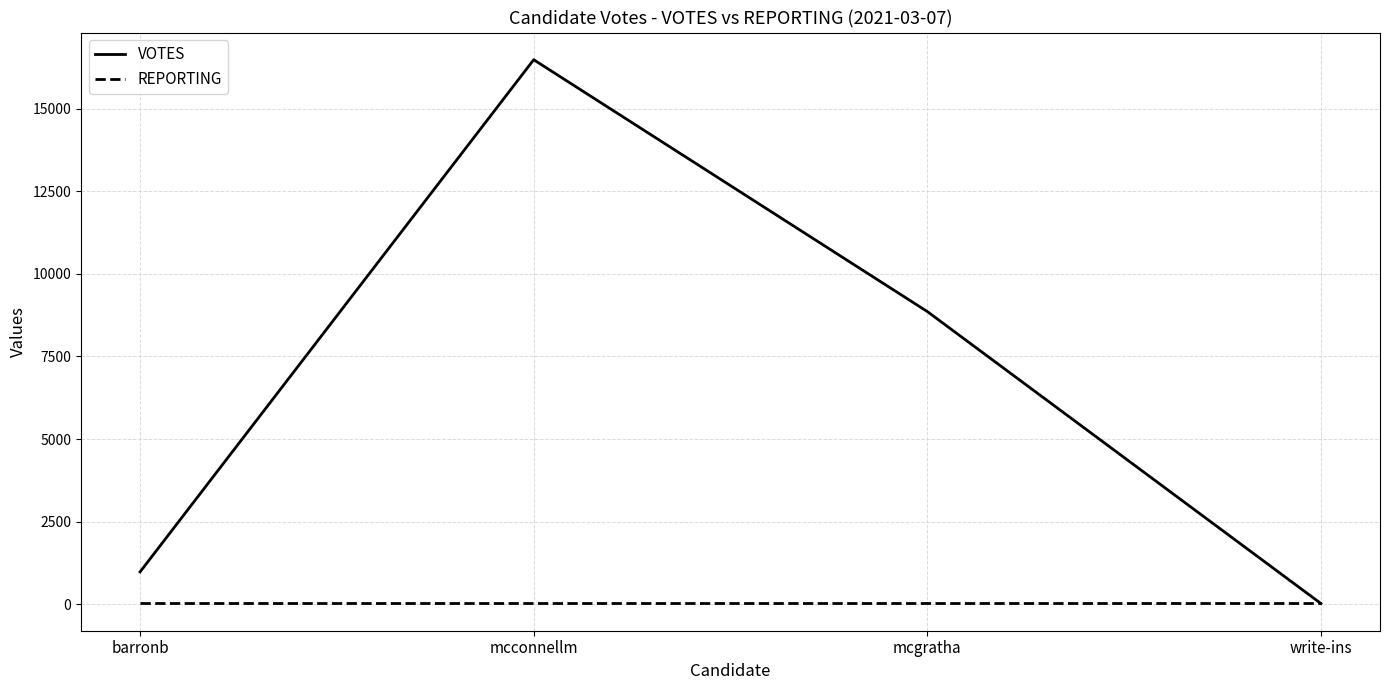

What are all the series names shown in the legend?

VOTES, REPORTING